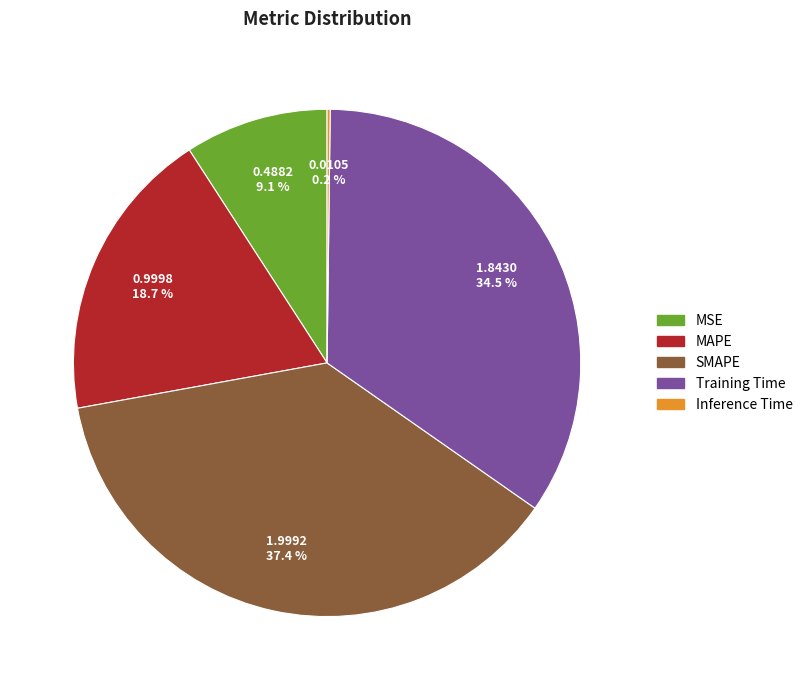

Is there any slice that represents more than half of the pie?

No